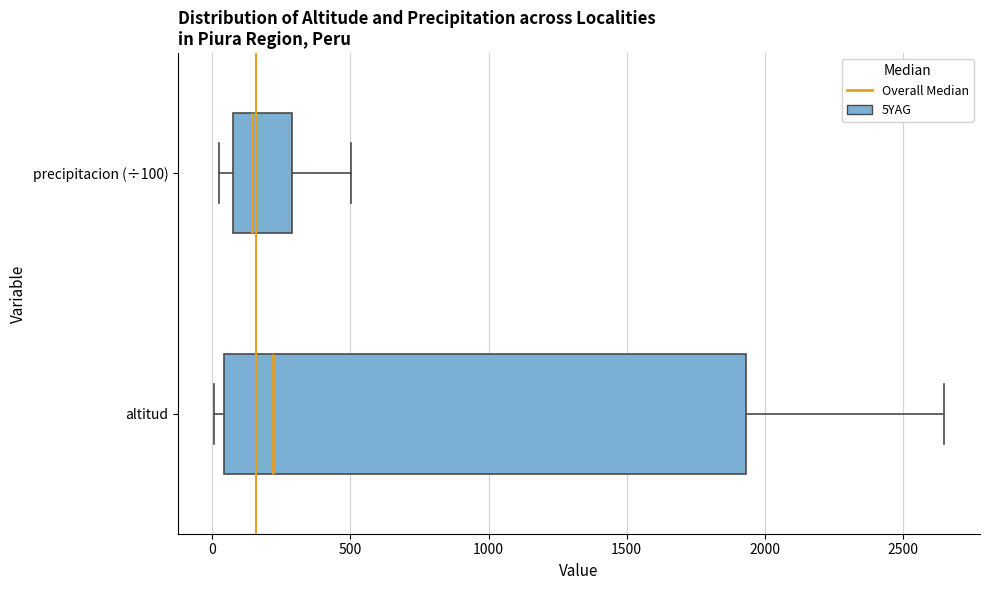

Reading bottom to top, read every box against the x-axis: the position of its median line, the range the box covers, and the ends of its whiskers. The values are not printed on the chart, so give them approximately, as read against the axis.

altitud: median 200, box 50 to 1950, whiskers 0 to 2650
precipitacion (÷100): median 150, box 100 to 300, whiskers 50 to 500